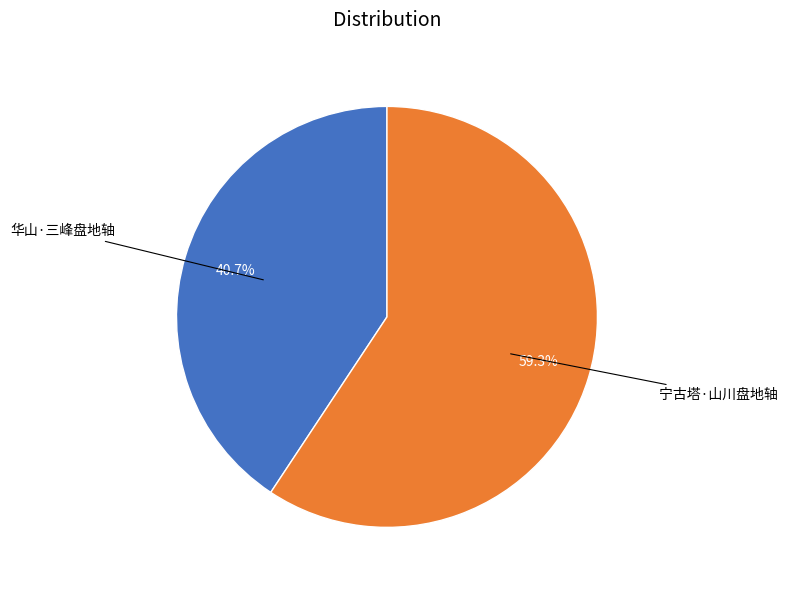

Is there a majority slice in this chart?

Yes